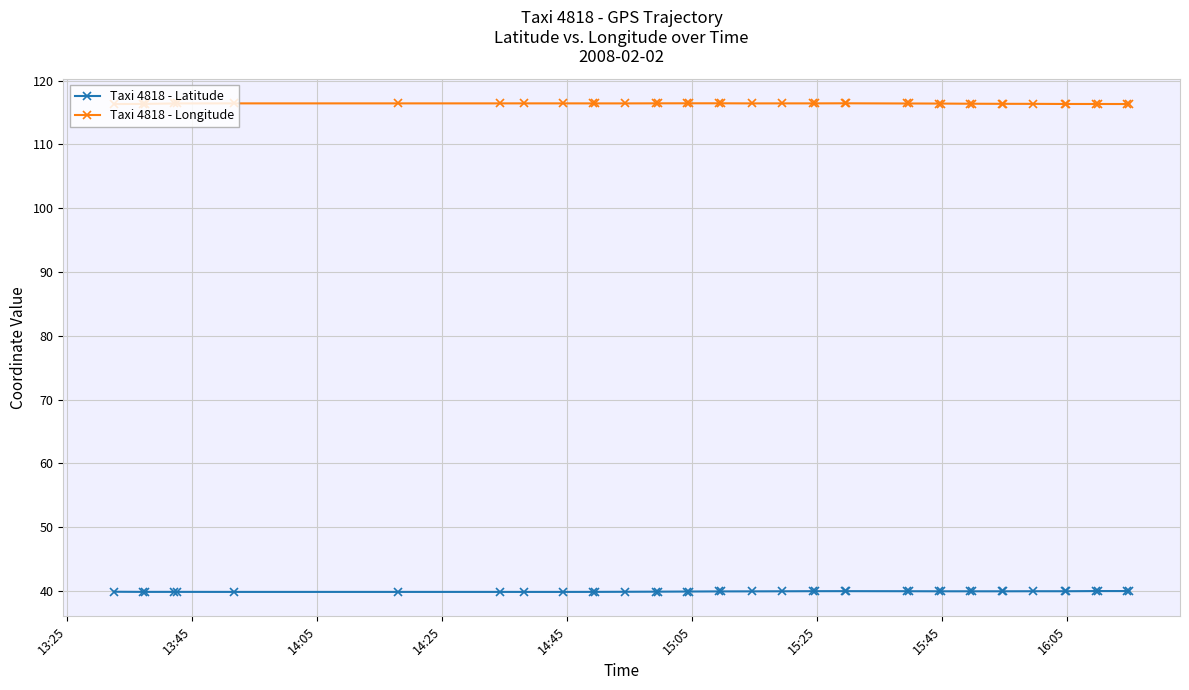

True or false: Taxi 4818 - Longitude and Taxi 4818 - Latitude intersect in this chart.

False